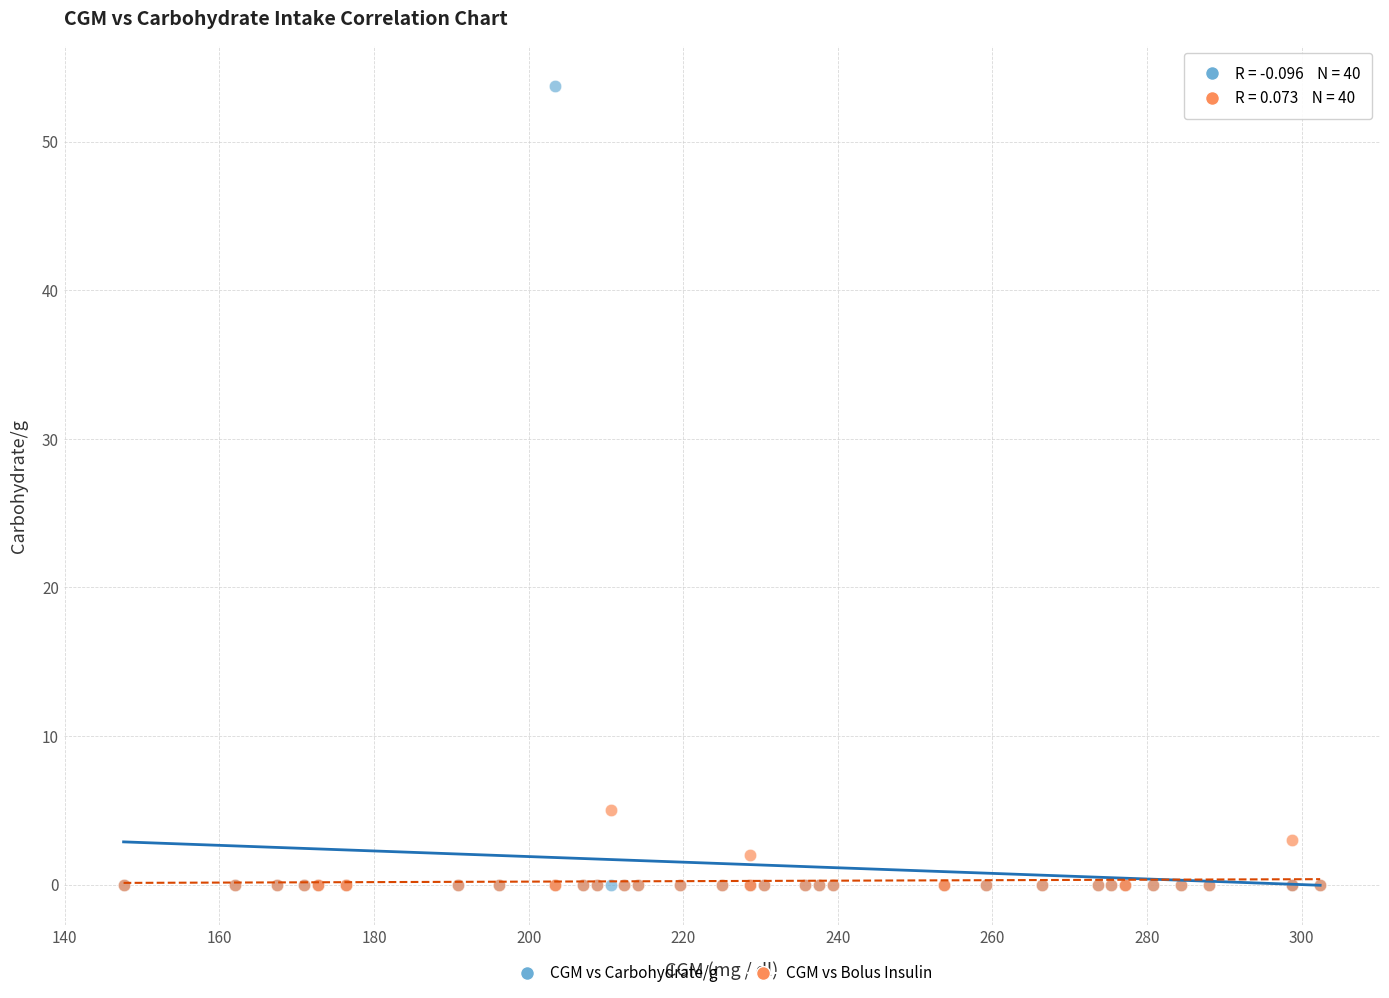

Across all series, what Y value is closest to 26?

5.0